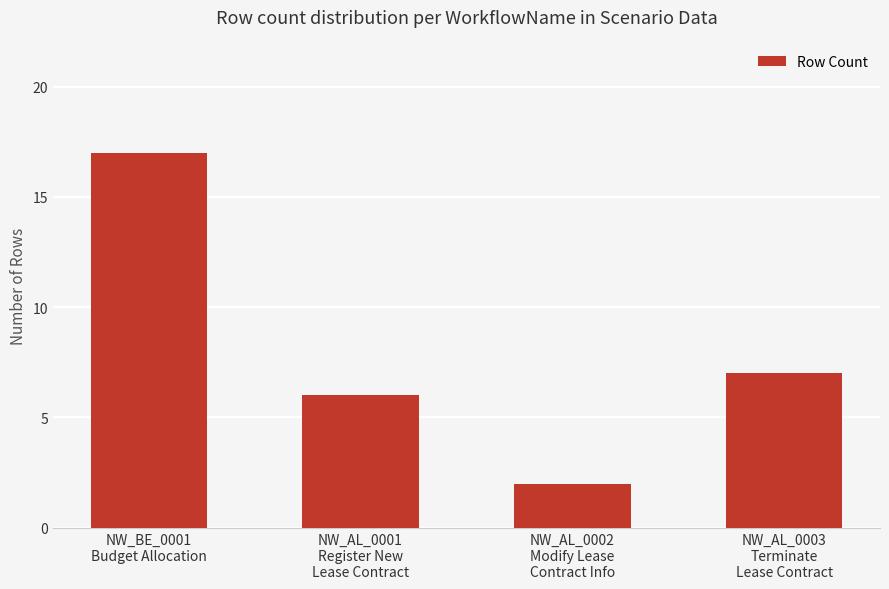

What is the smallest value displayed?

2